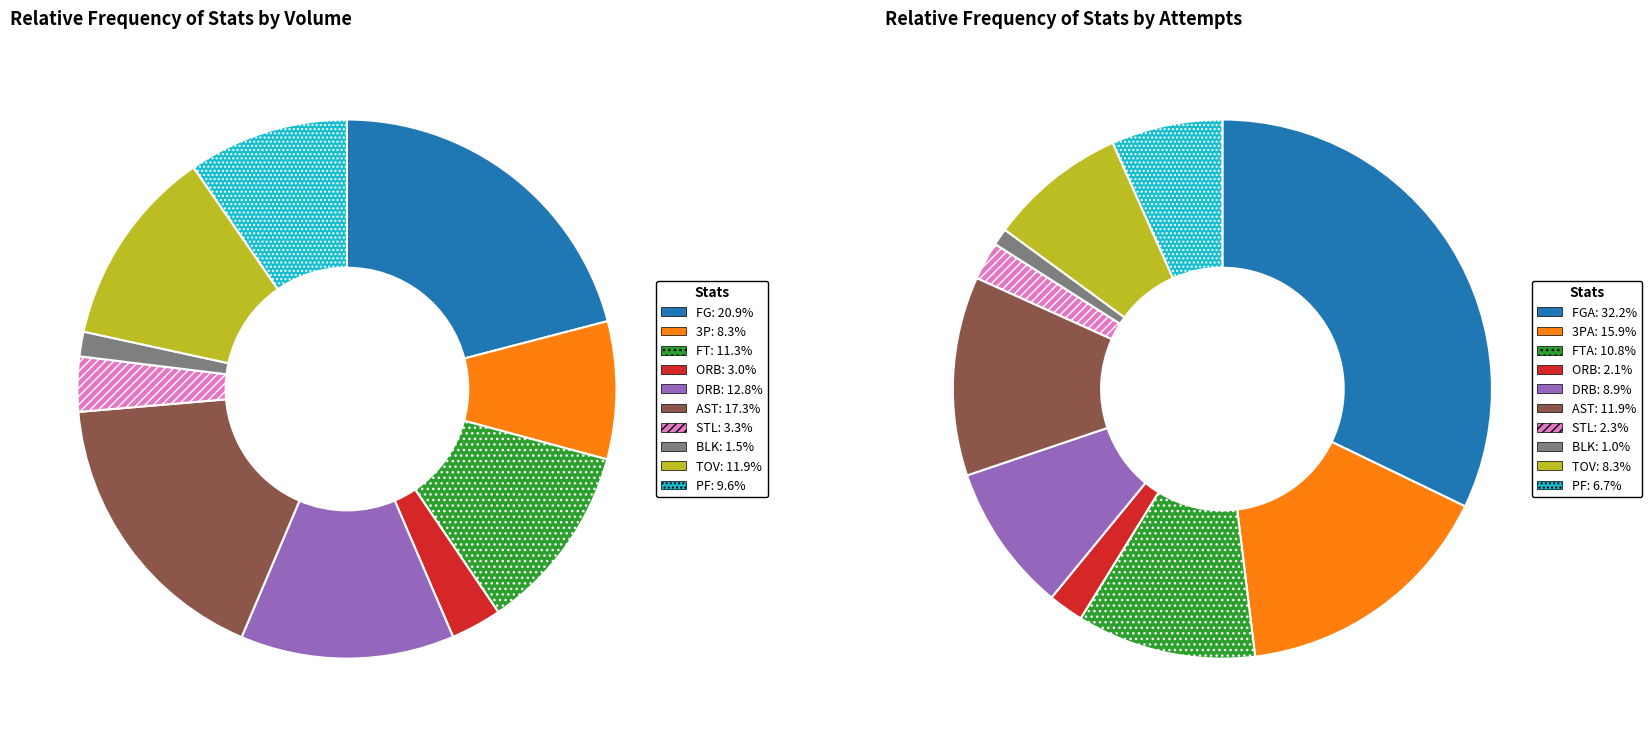

Is there any slice that represents more than half of the pie?

No